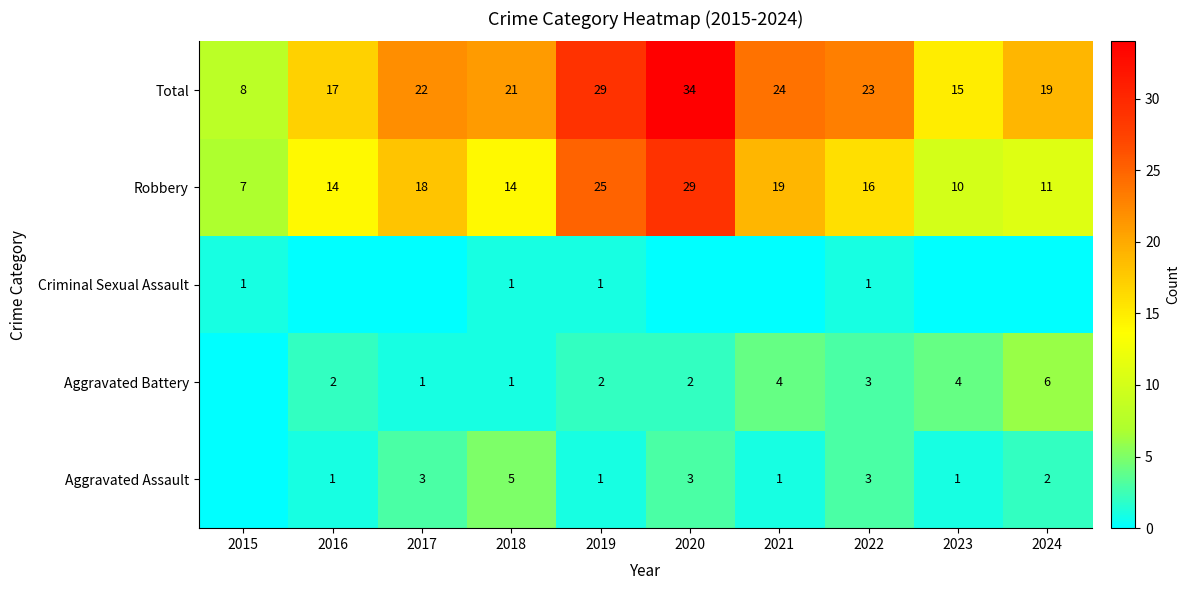

The Aggravated Battery series shows 3 at 2022. True or false?

True